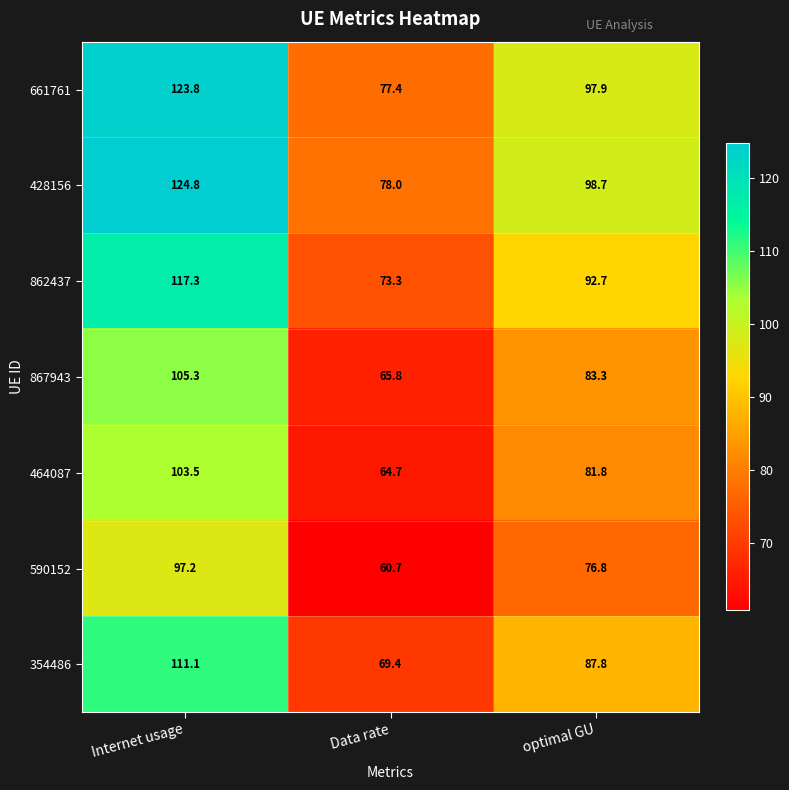

Is the value of 354486 at Internet usage greater than the value of 464087 at optimal GU?

Yes